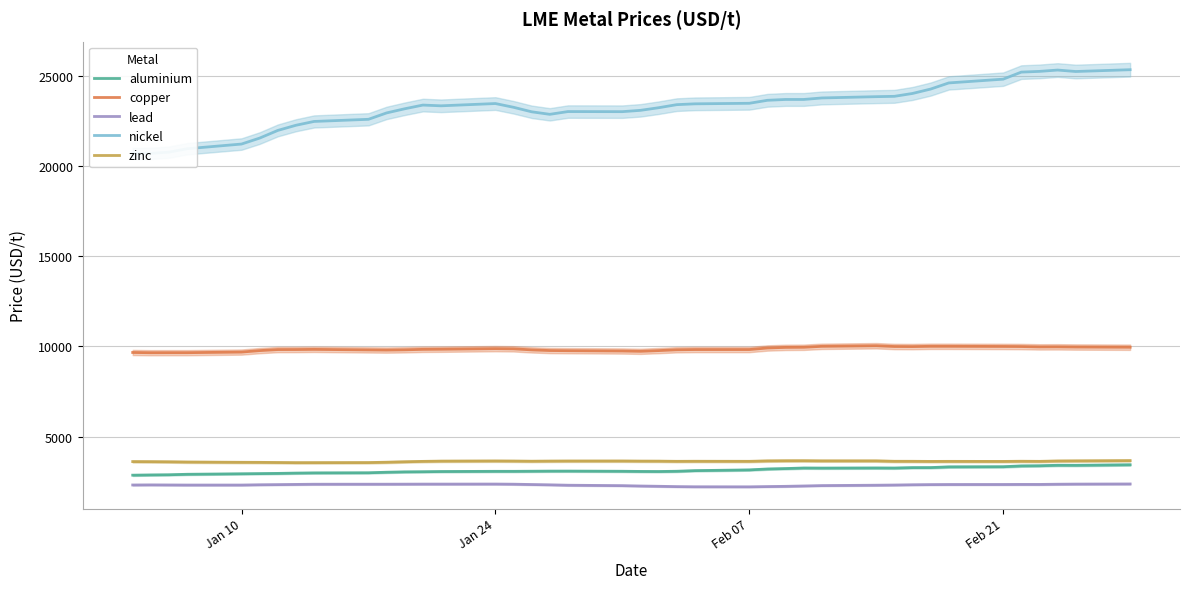

What is the highest value of the copper series?

10041.6